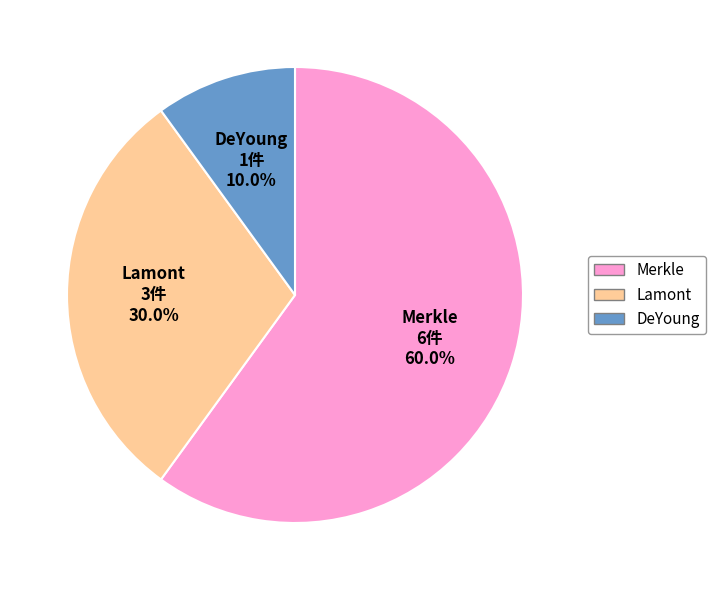

Does Merkle represent more than half of the total?

Yes